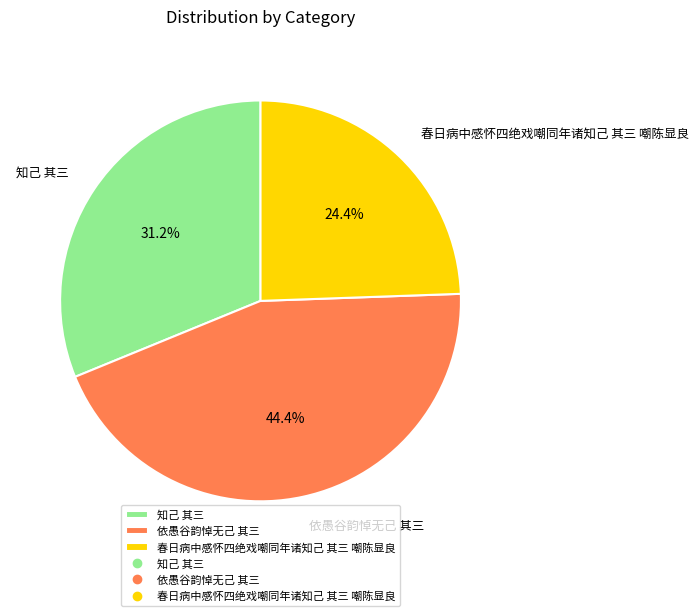

To the nearest percent, what is the difference between the largest and smallest slice percentages?

20%